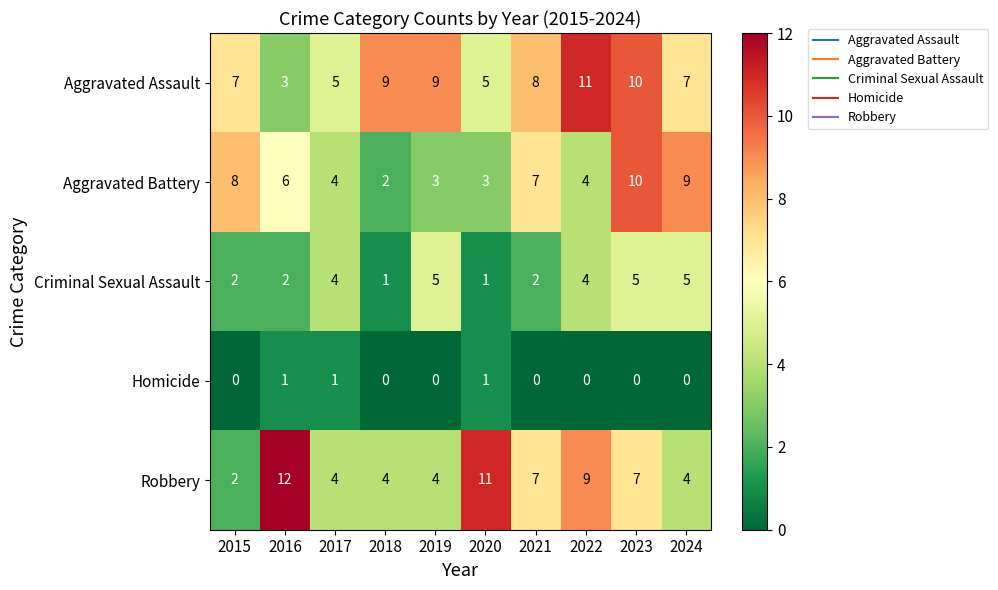

Which series has the largest total across all categories?

Aggravated Assault